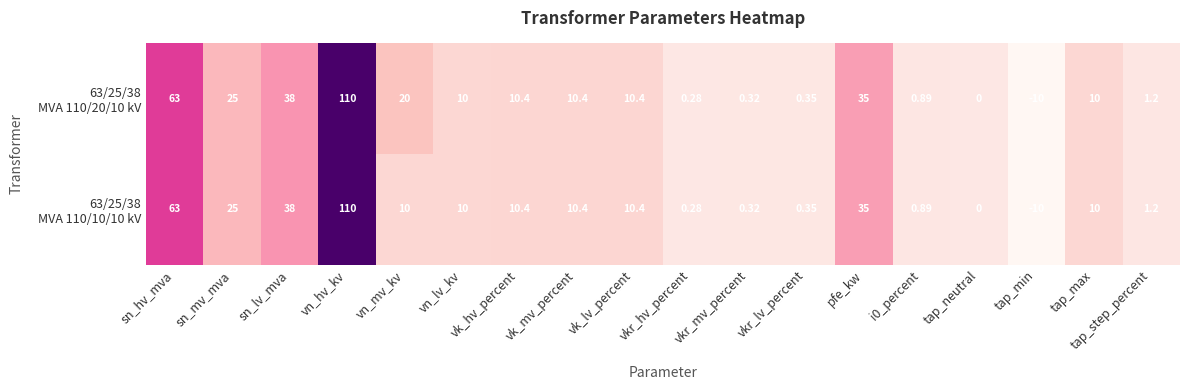

Which label corresponds to the largest value in the chart?

vn_hv_kv